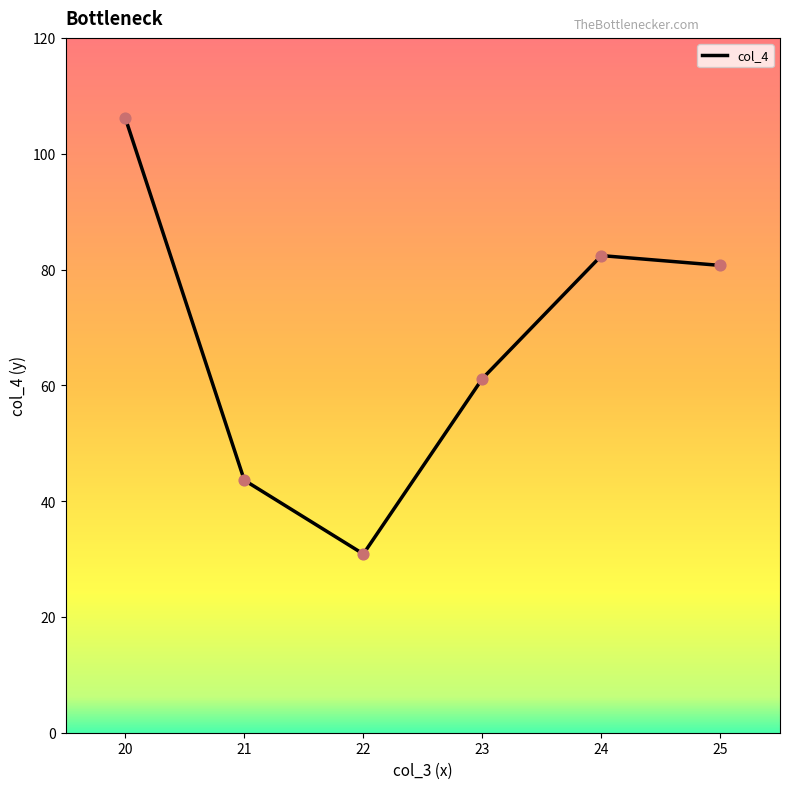

Between 22 and 24, which is larger?

24